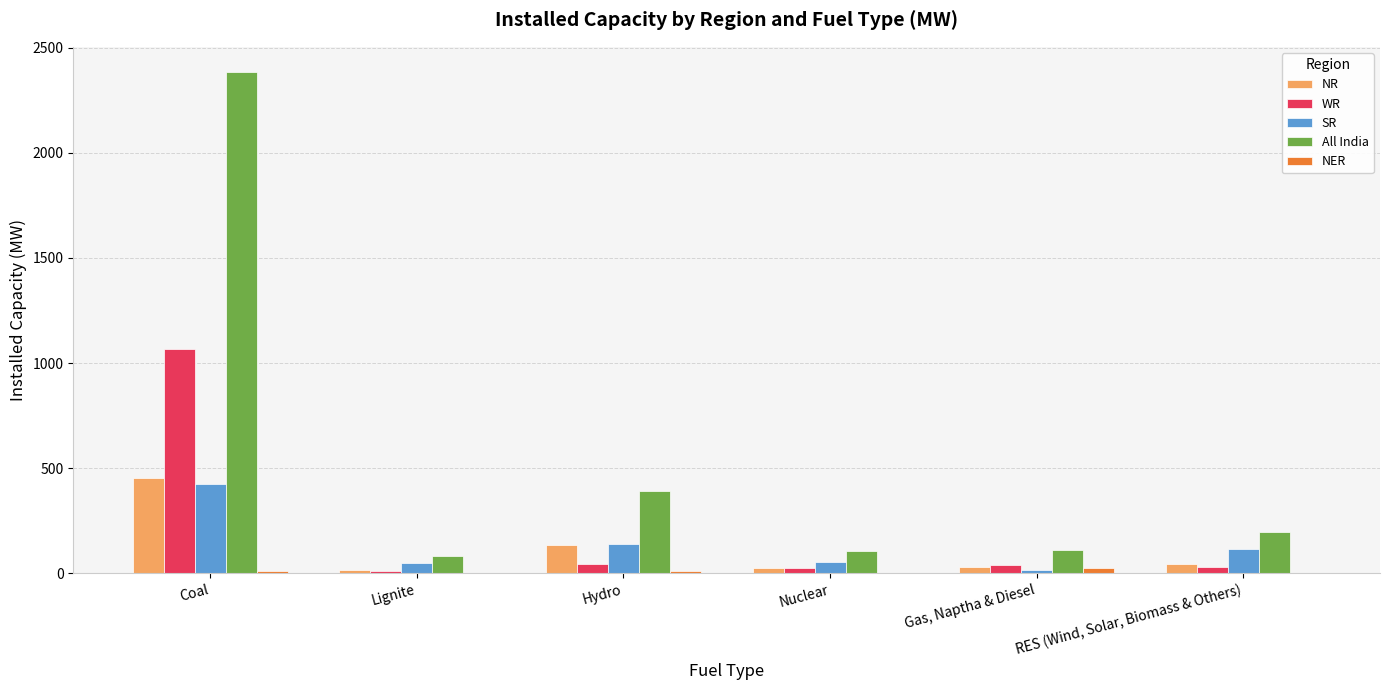

Is it true that WR equals 1068 at Coal?

True